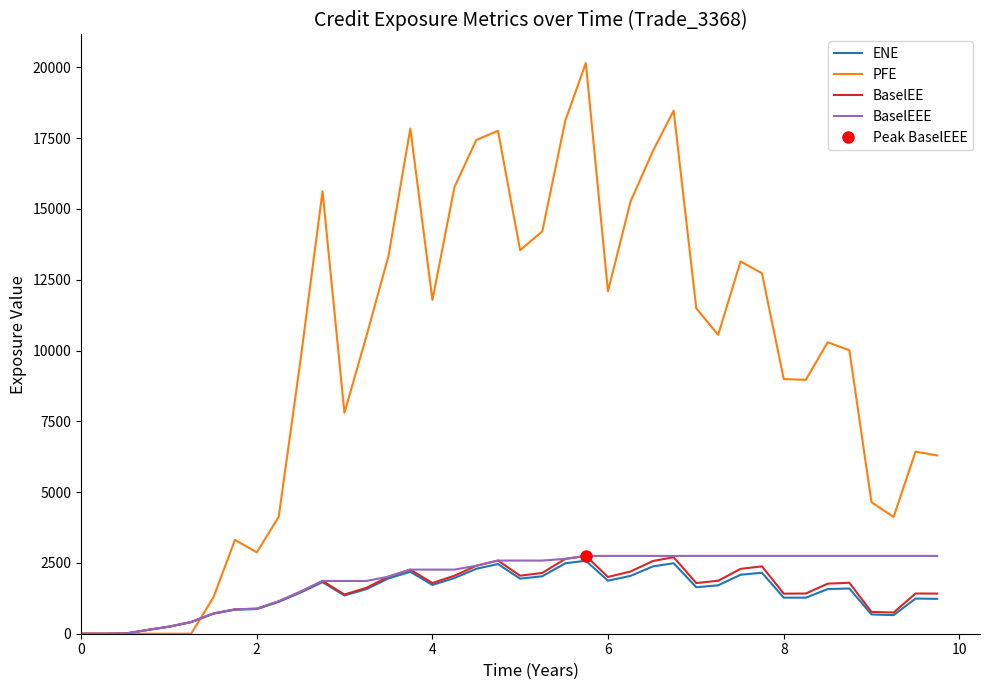

Which series has the largest total across all categories?

PFE